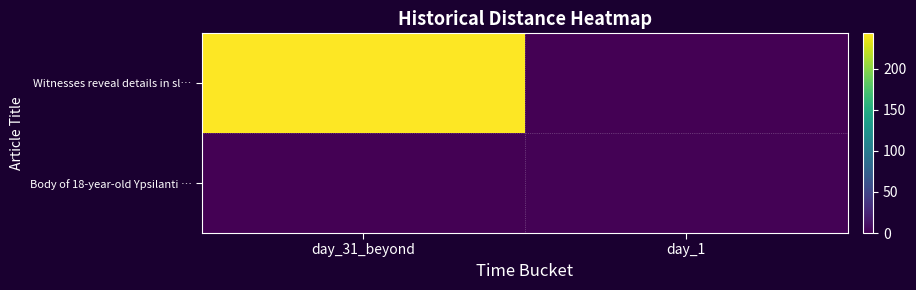

List the series in order of their peak value, lowest first.

Body of 18-year-old Ypsilanti …, Witnesses reveal details in sl…